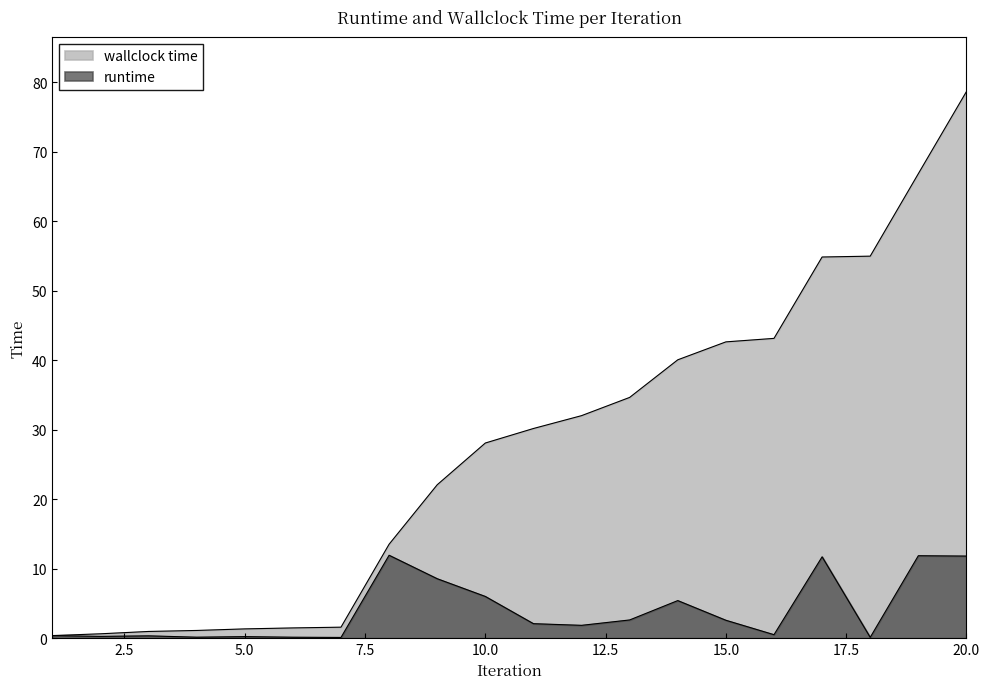

Reading left to right, transcribe all the data shown in this chart.

runtime: 0.4	0.3	0.3	0.1	0.2	0.1	0.1	11.9	8.6	6.0	2.1	1.8	2.6	5.4	2.6	0.5	11.7	0.1	11.9	11.8
wallclock time: 0.4	0.6	1.0	1.1	1.3	1.5	1.6	13.5	22.1	28.1	30.2	32.0	34.6	40.1	42.6	43.1	54.8	55.0	66.8	78.6